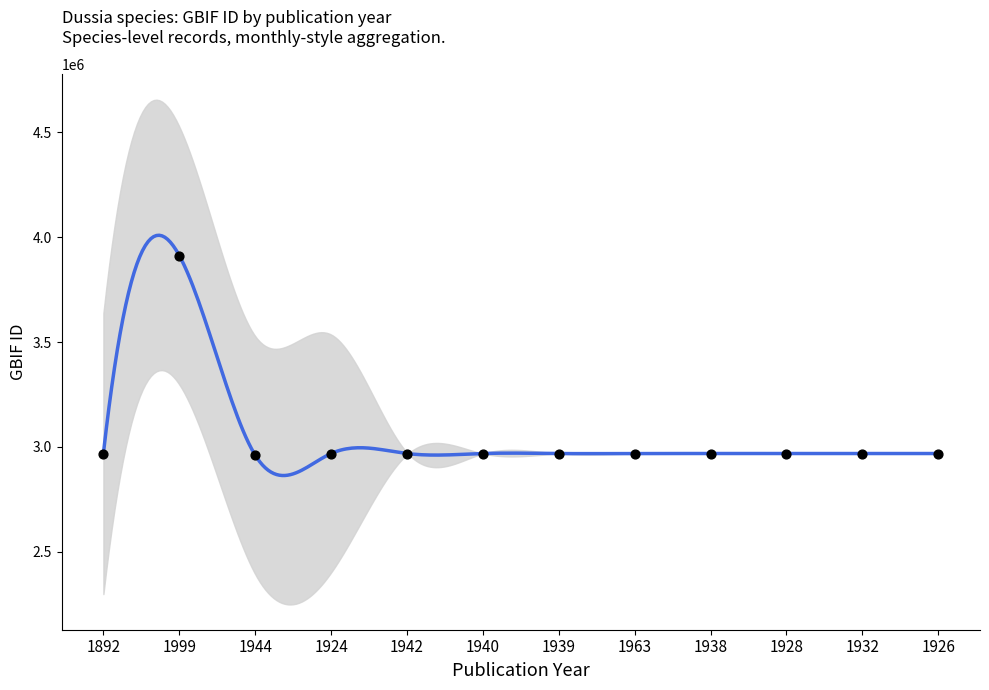

Which has a higher value, 1942 or 1963?

1963